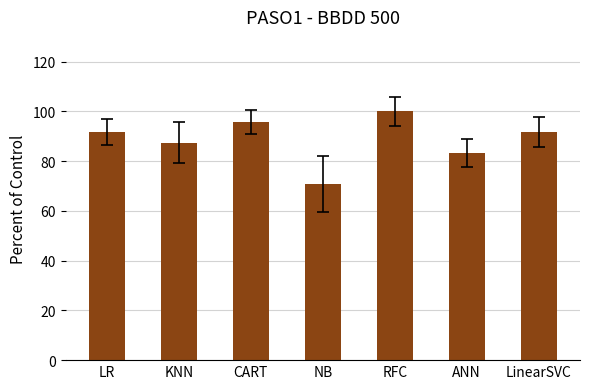

Read the value at LinearSVC.

91.7